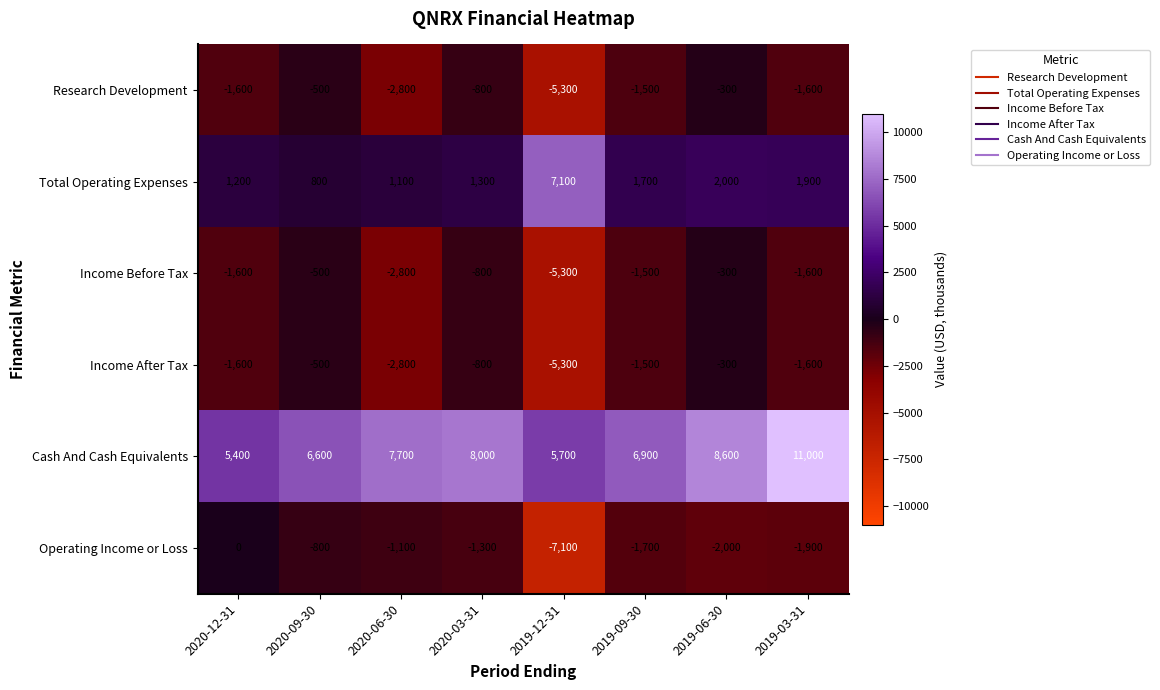

The value of Income After Tax at 2019-06-30 is -528. True or false?

False